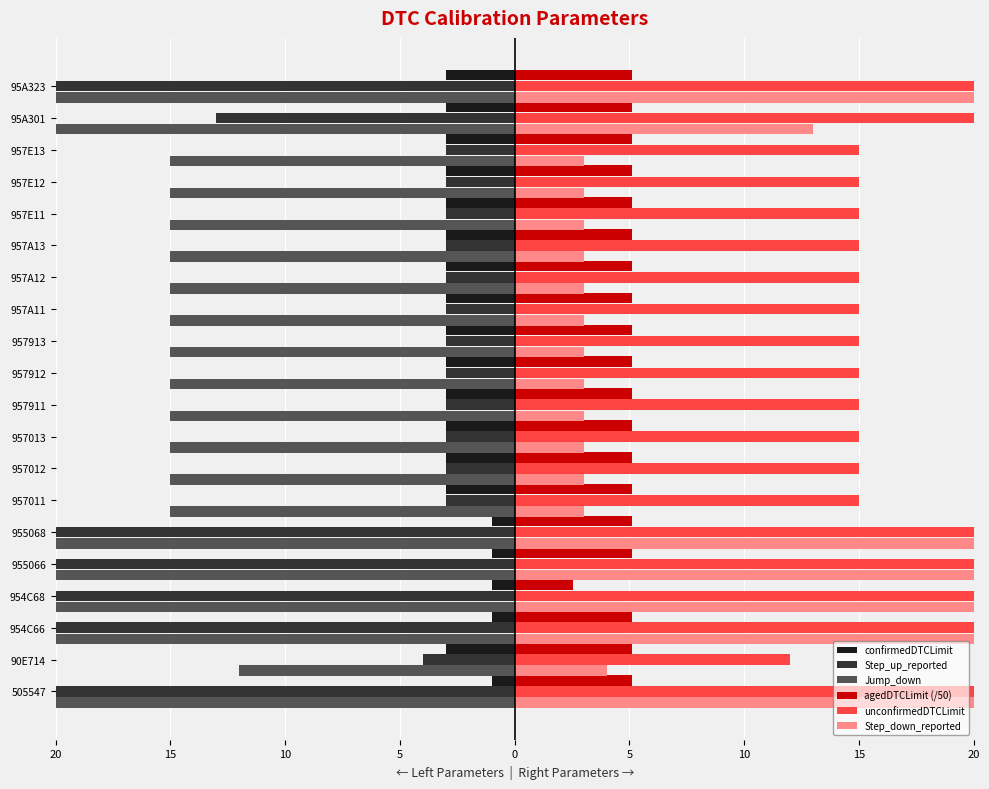

Does the chart contain any negative values?

Yes